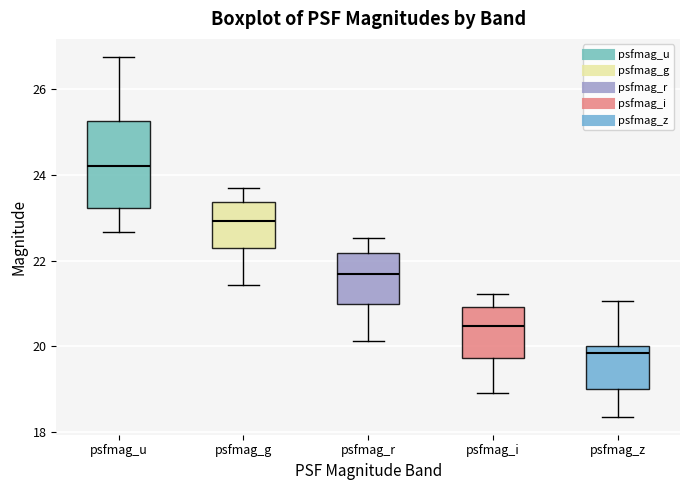

Reading left to right, read every box against the y-axis: the position of its median line, the range the box covers, and the ends of its whiskers. The values are not printed on the chart, so give them approximately, as read against the axis.

psfmag_u: median 24.2, box 23.2 to 25.2, whiskers 22.6 to 26.8
psfmag_g: median 23.0, box 22.2 to 23.4, whiskers 21.4 to 23.6
psfmag_r: median 21.6, box 21.0 to 22.2, whiskers 20.2 to 22.6
psfmag_i: median 20.4, box 19.8 to 21.0, whiskers 19.0 to 21.2
psfmag_z: median 19.8, box 19.0 to 20.0, whiskers 18.4 to 21.0